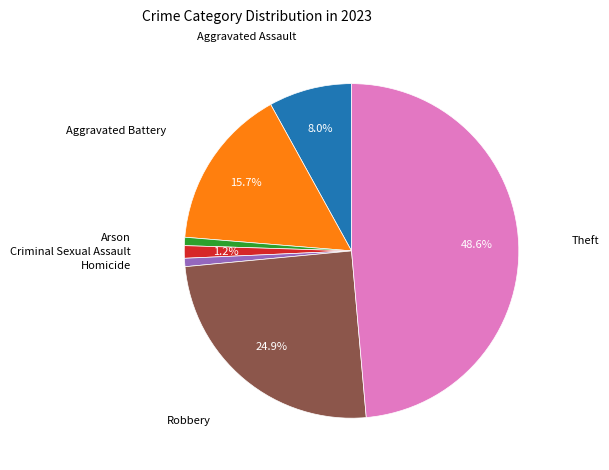

Does any single category account for the majority?

No